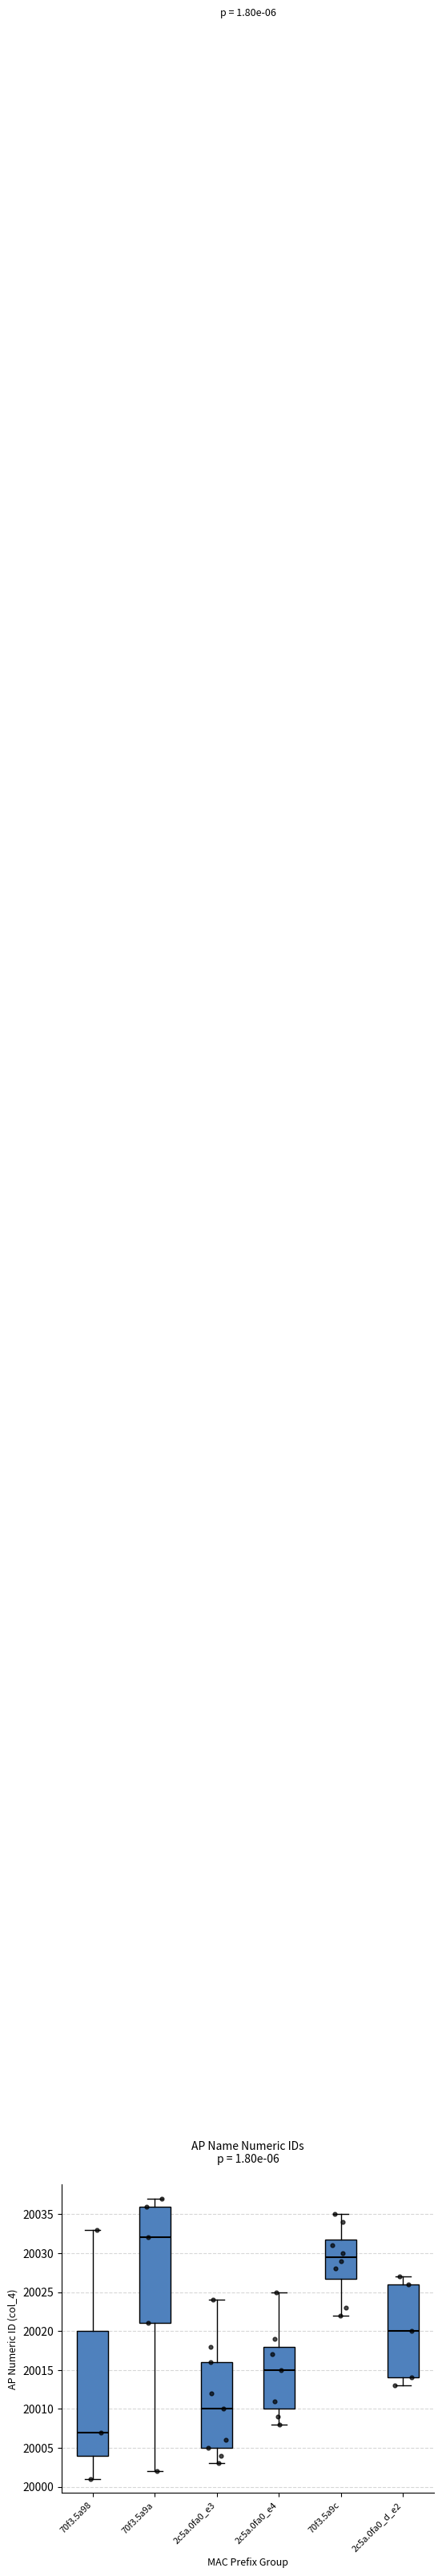

Where is the lower edge of the box for 70f3.5a9a on the y-axis? The values are not printed on the chart, so give them approximately, as read against the axis.

20021.0